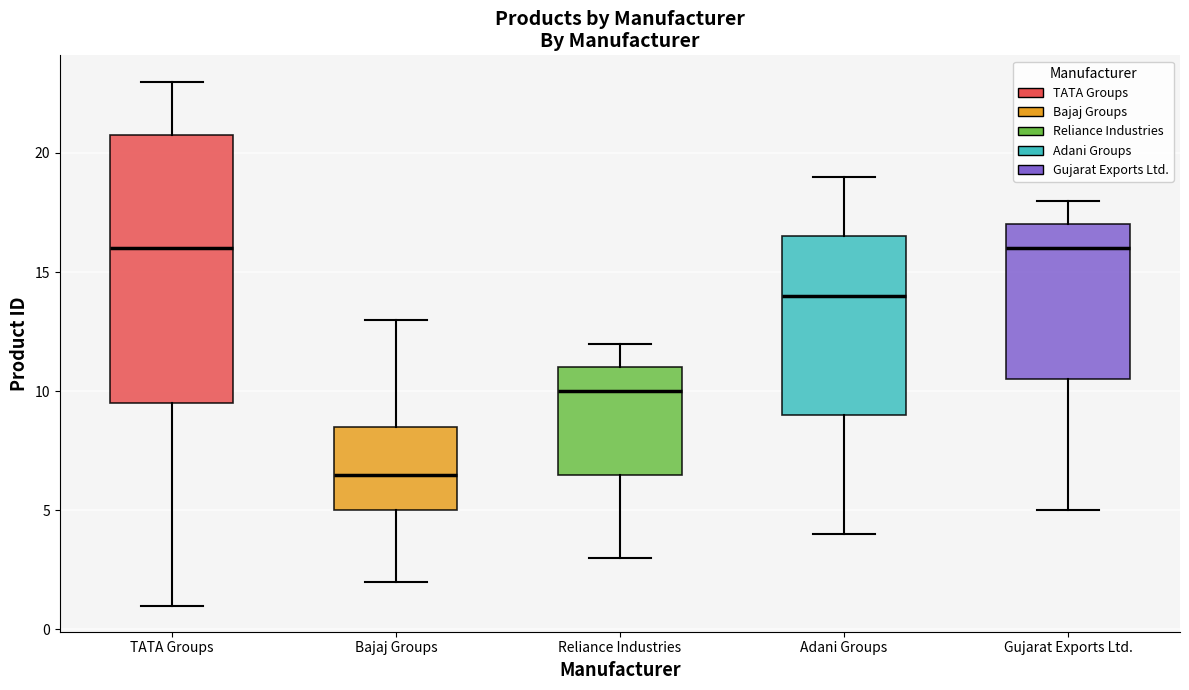

Where does the lower whisker of the box for Bajaj Groups end on the y-axis? The values are not printed on the chart, so give them approximately, as read against the axis.

2.0